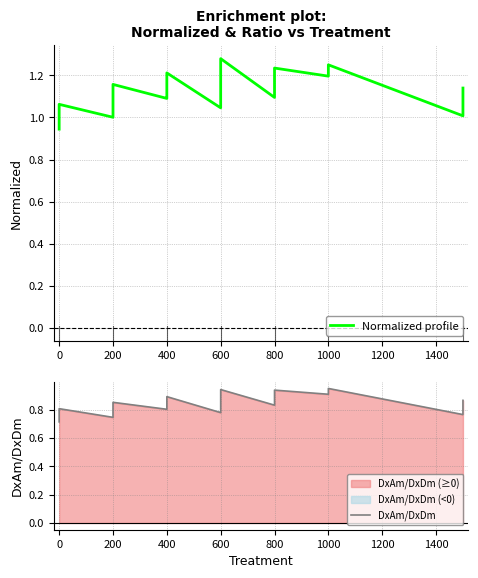

How many categories are shown in the chart?

40